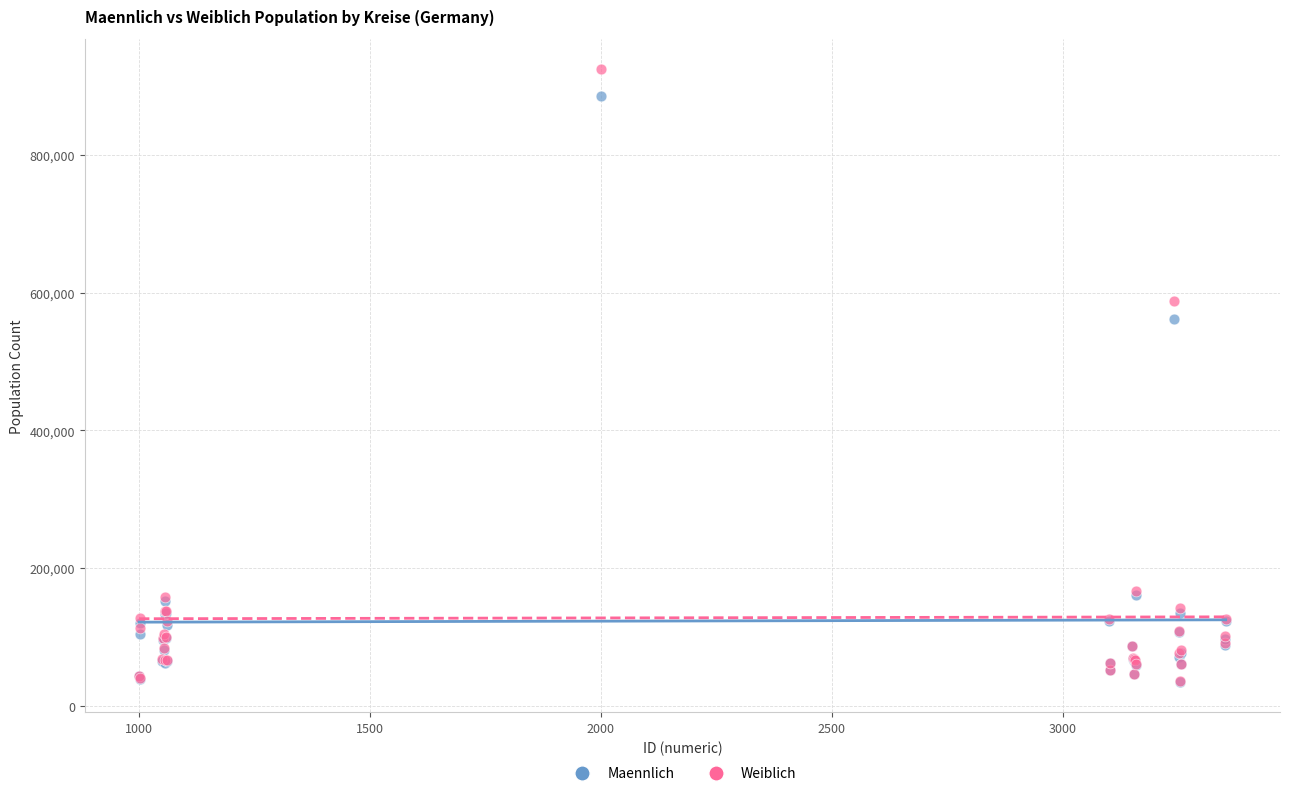

Which series has the widest spread of Y values?

Weiblich